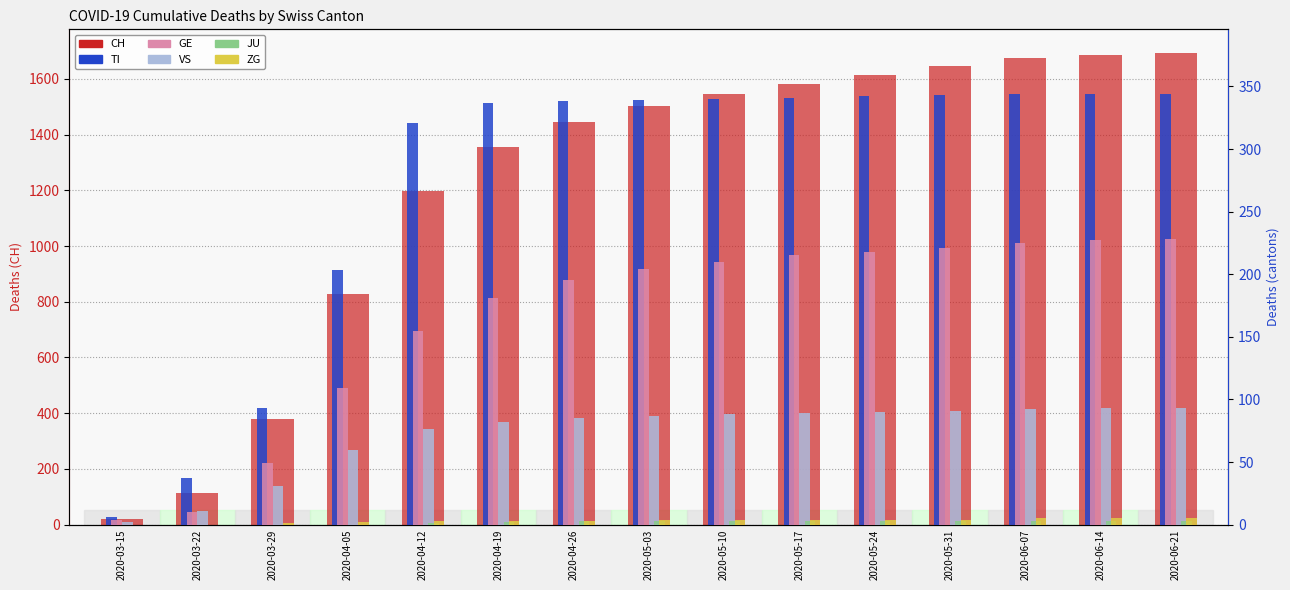

What is the sum of all VS values?

1070